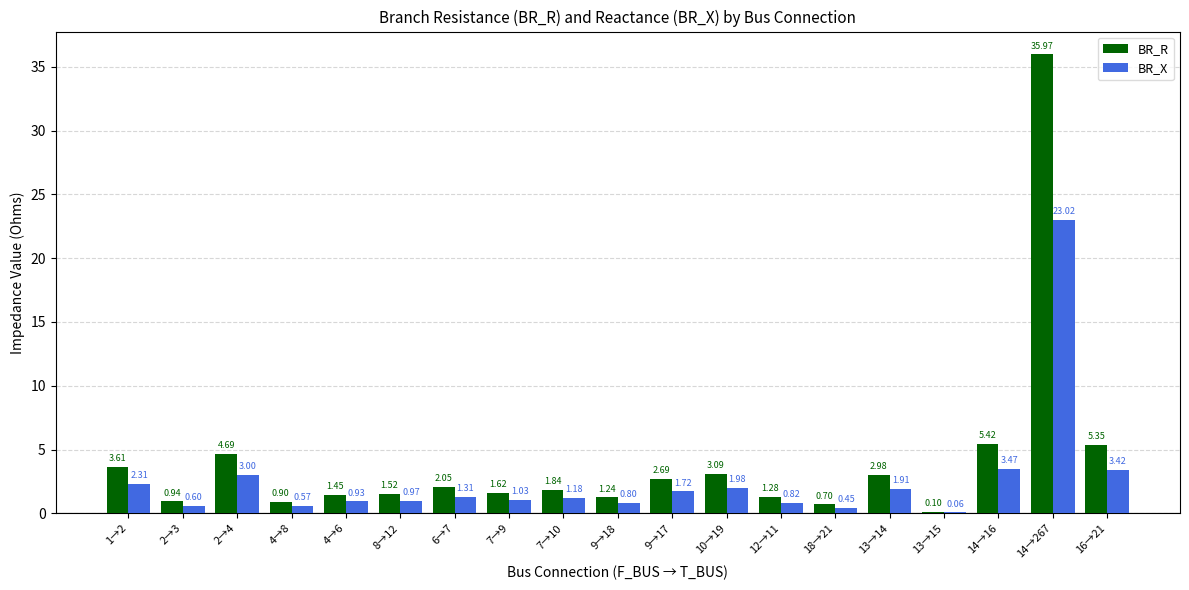

How many values in the BR_R series exceed 1?

15